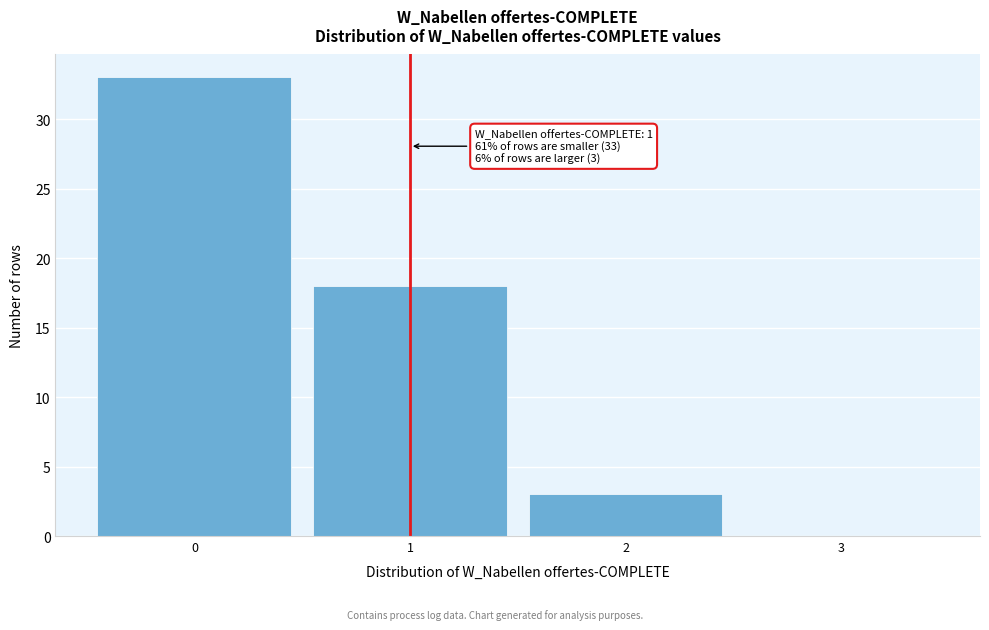

Which range on the x-axis has the tallest bar?

-0.5 to 0.5